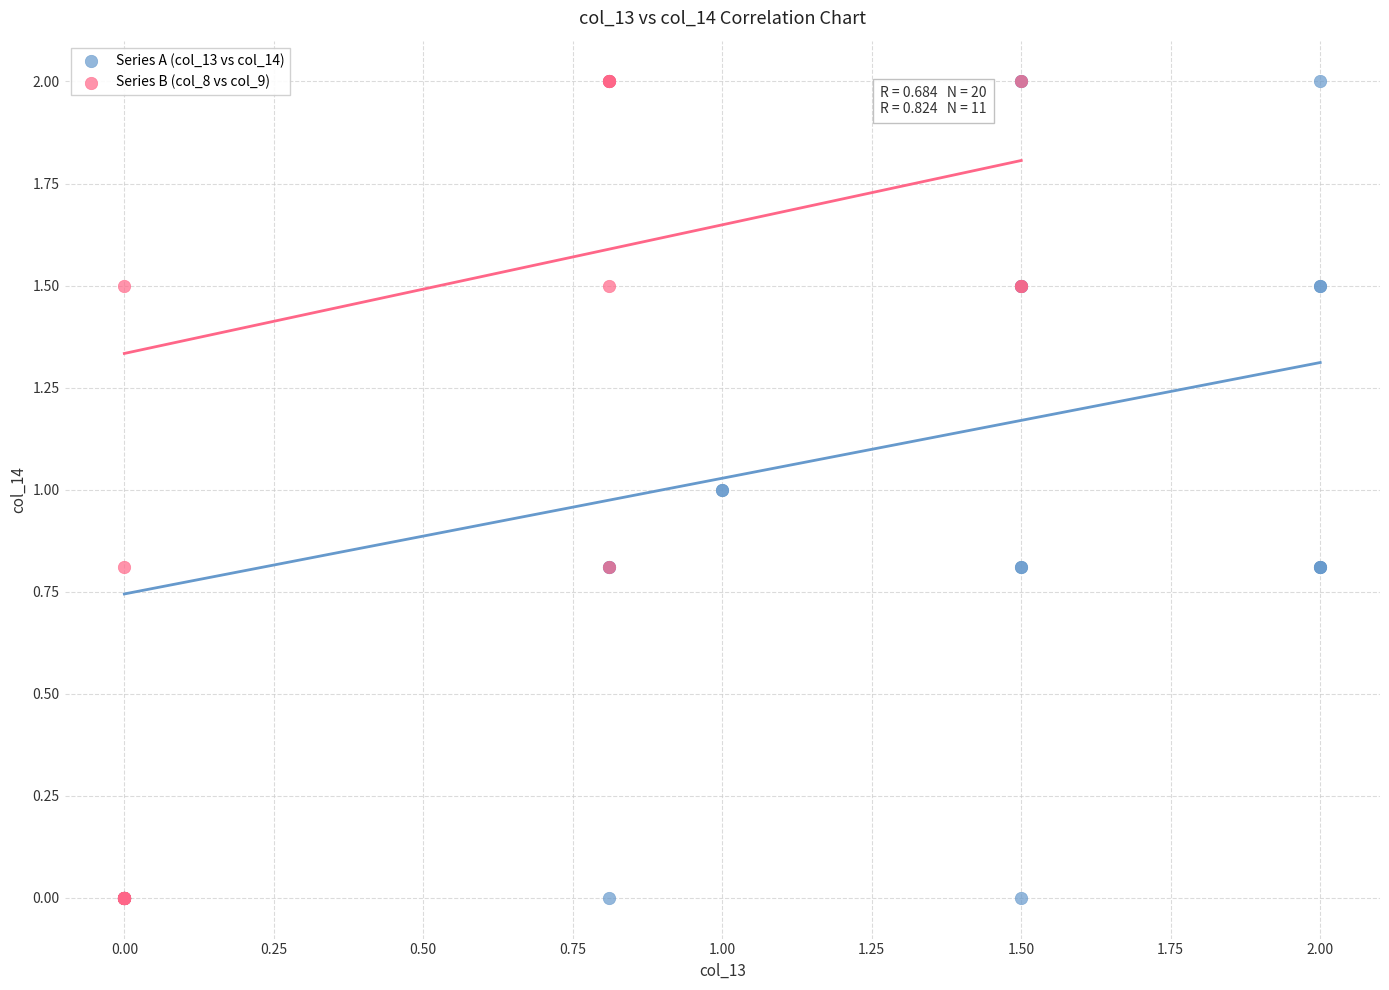

What are all the series names shown in the legend?

Series A (col_13 vs col_14), Series B (col_8 vs col_9)